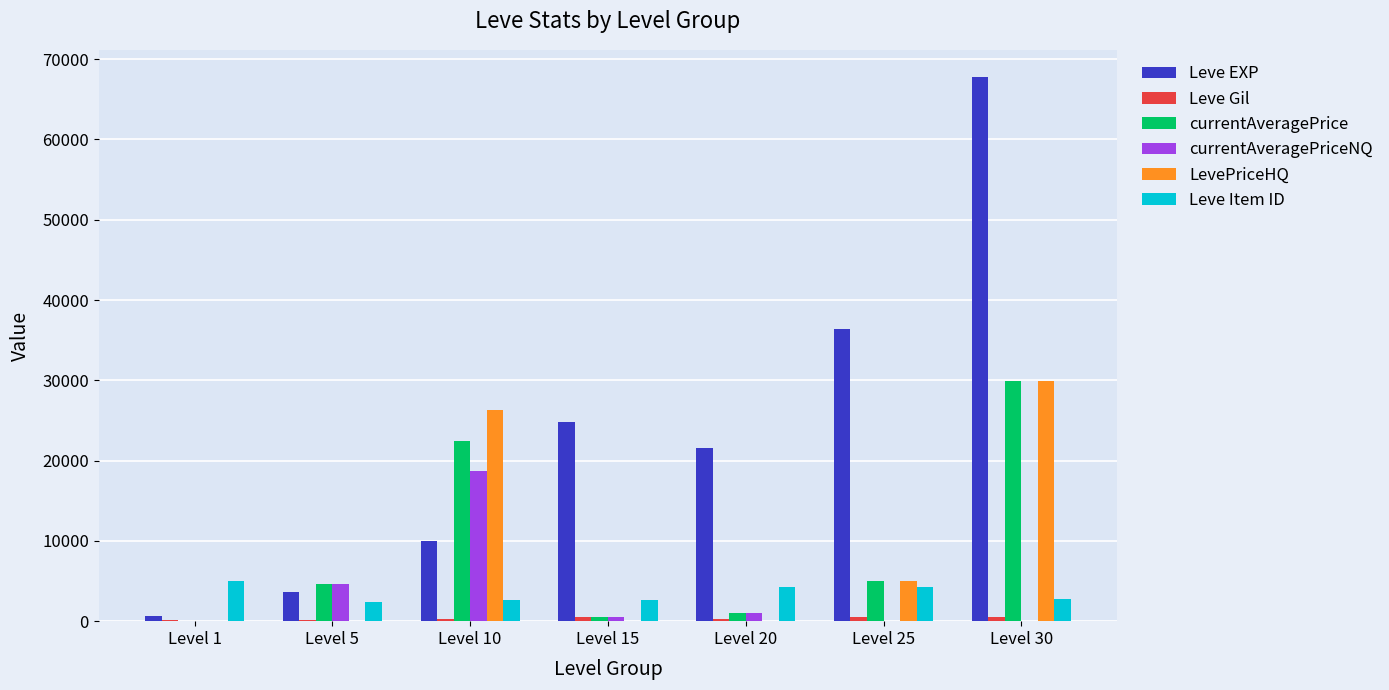

Which series has the widest spread of values?

Leve EXP